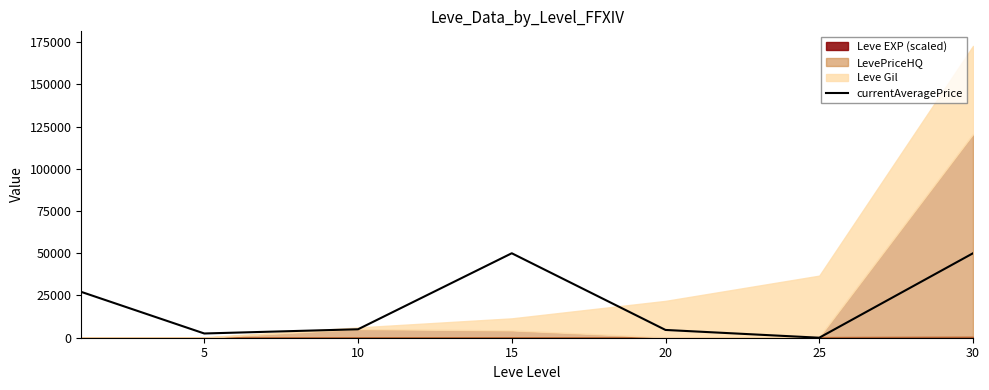

What is the maximum value for currentAveragePrice?

50000